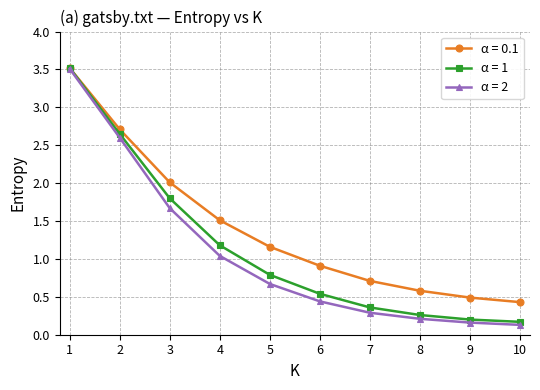

At 7, list the series in order from largest to smallest.

α = 0.1, α = 1, α = 2